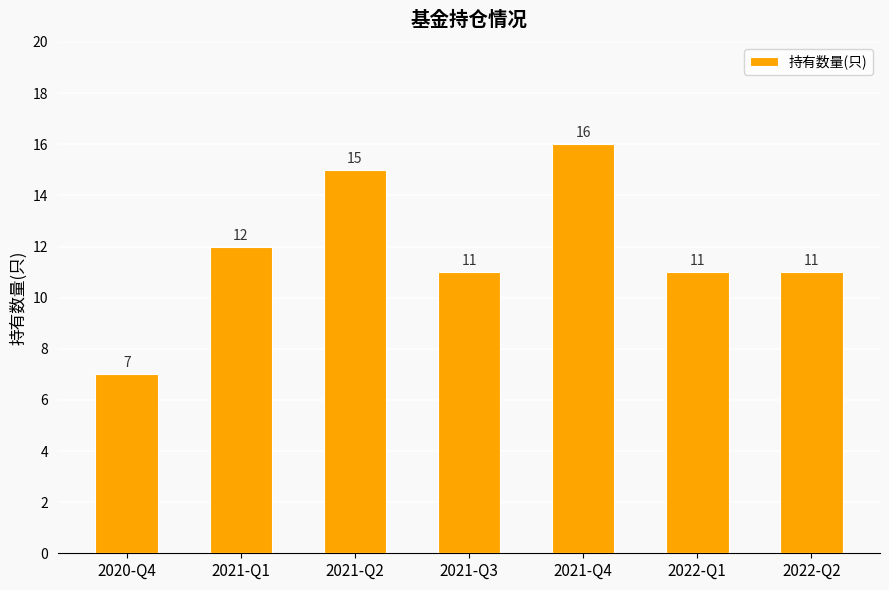

Reading left to right, what are all the values shown in this chart?

7	12	15	11	16	11	11